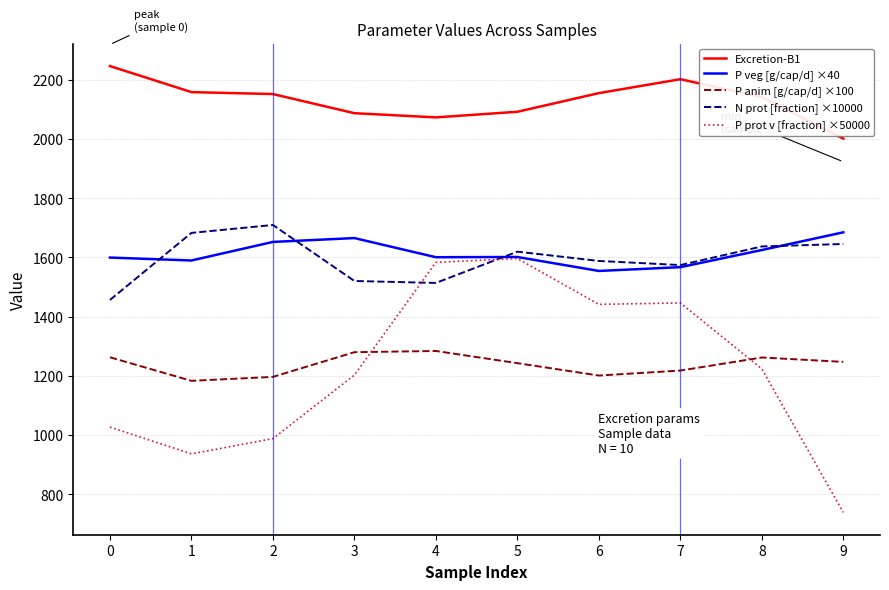

What is the approximate value of P veg [g/cap/d] ×40 at 7?

1567.2